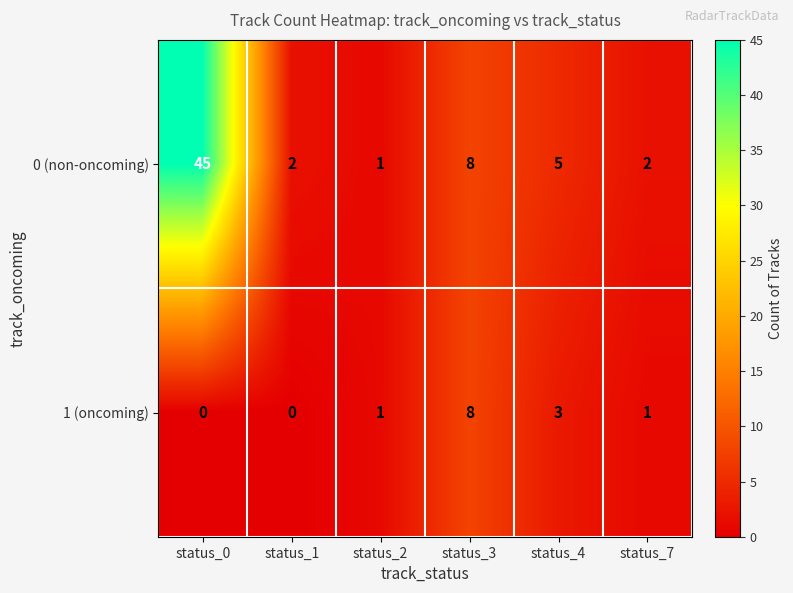

Which series has the largest range (max minus min)?

0 (non-oncoming)